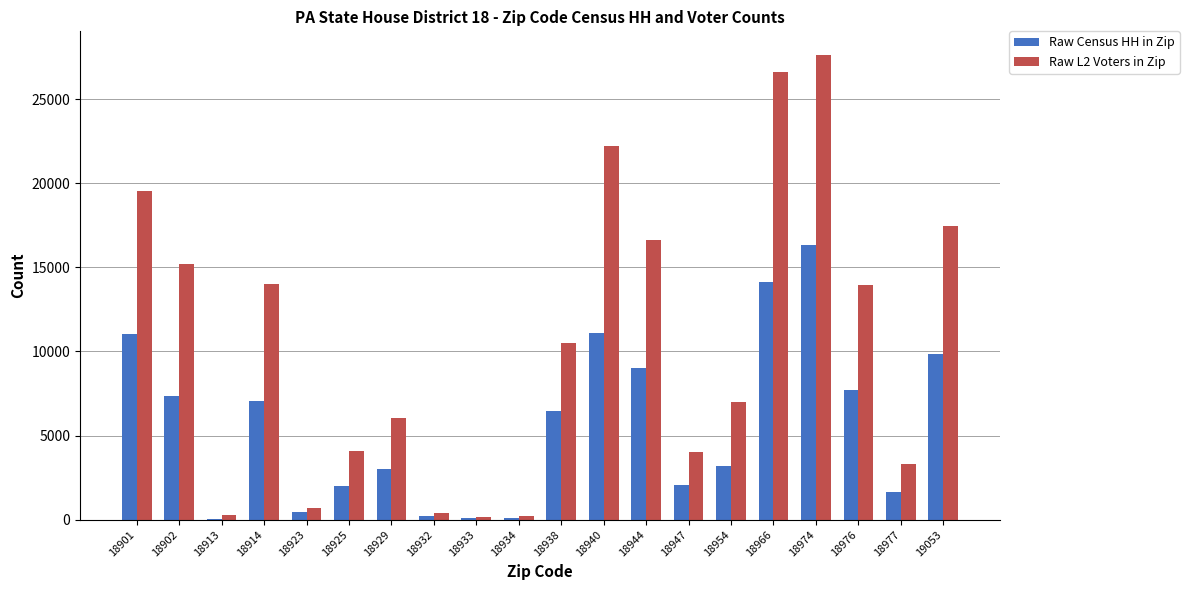

Are the bars grouped side by side (vs. stacked)?

Yes